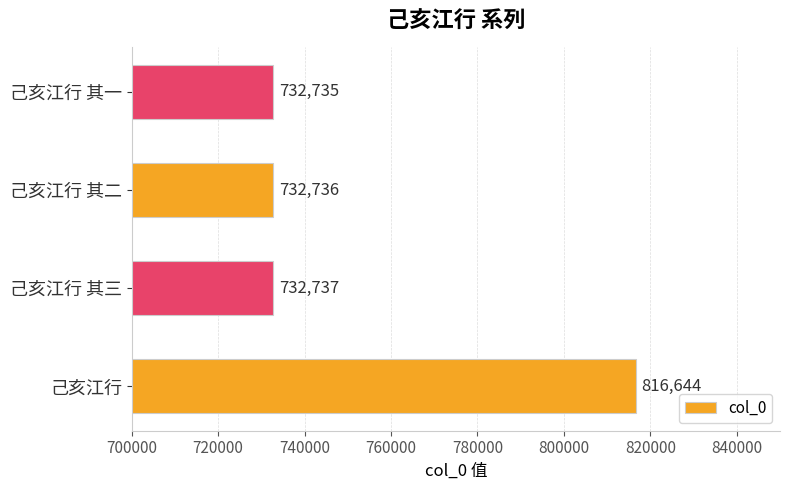

What is the greatest value displayed?

816644